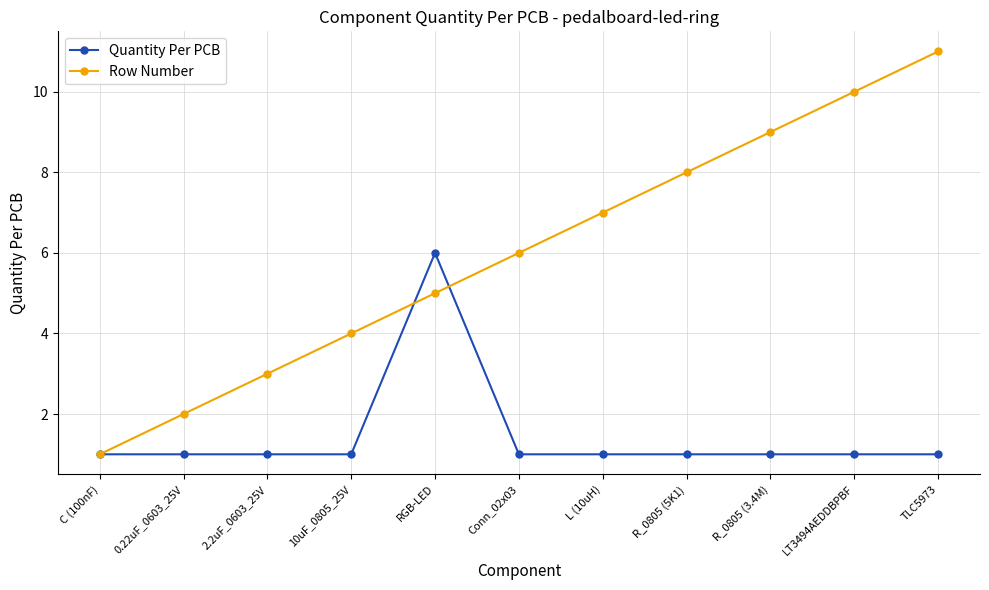

What is the label of the 7th point from the right?

RGB-LED